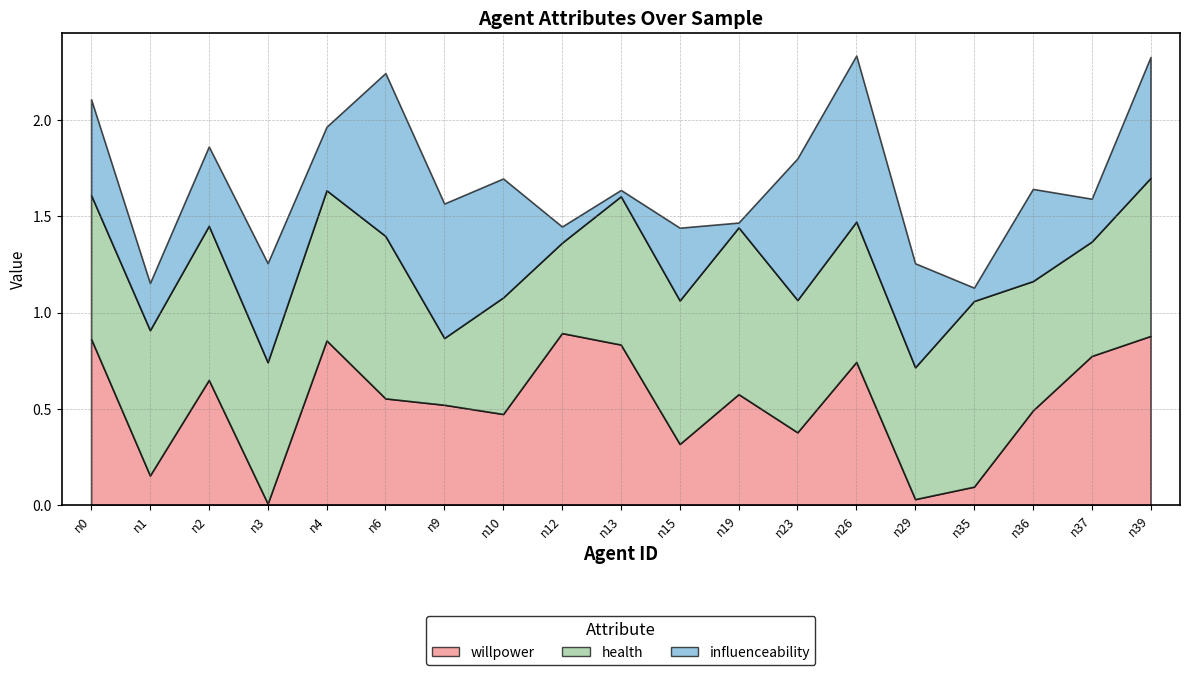

Count the number of data series in this chart.

3